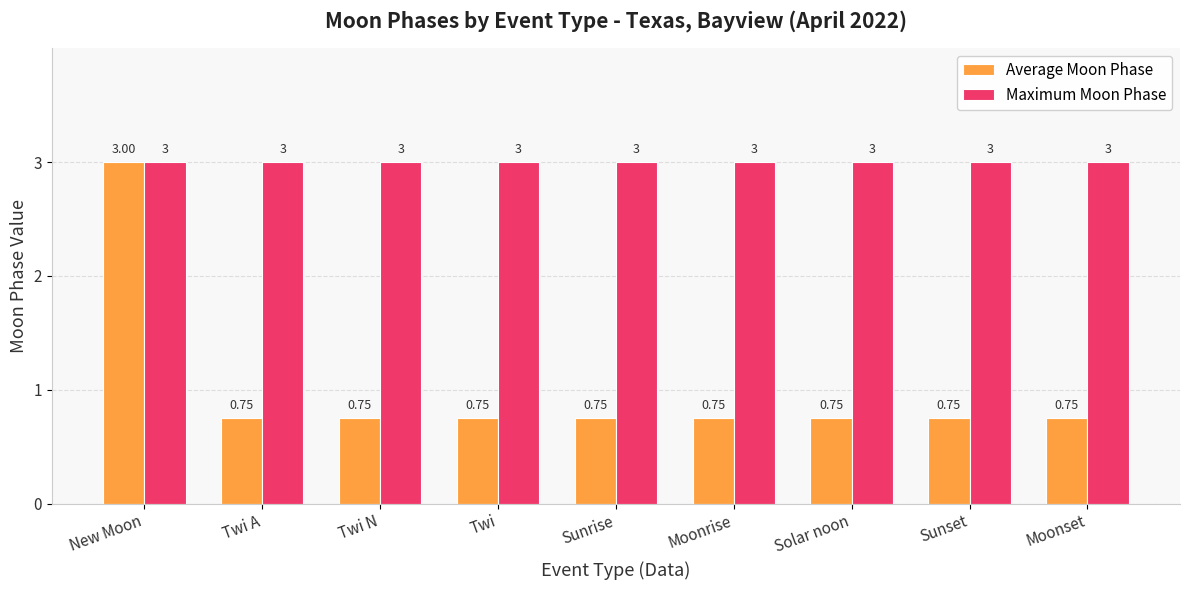

Rank the series at Sunrise from highest to lowest value.

Maximum Moon Phase, Average Moon Phase